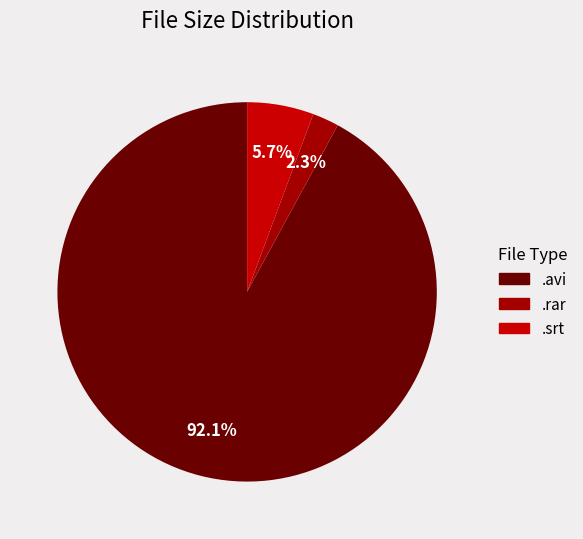

What is the majority slice?

.avi